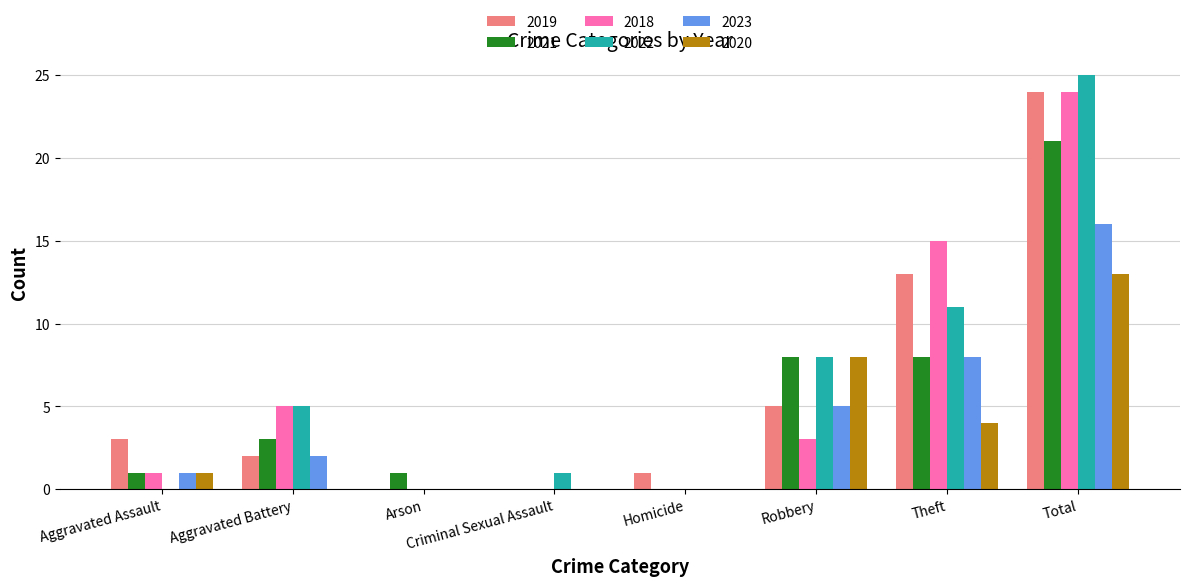

Count the number of categories in the chart.

8